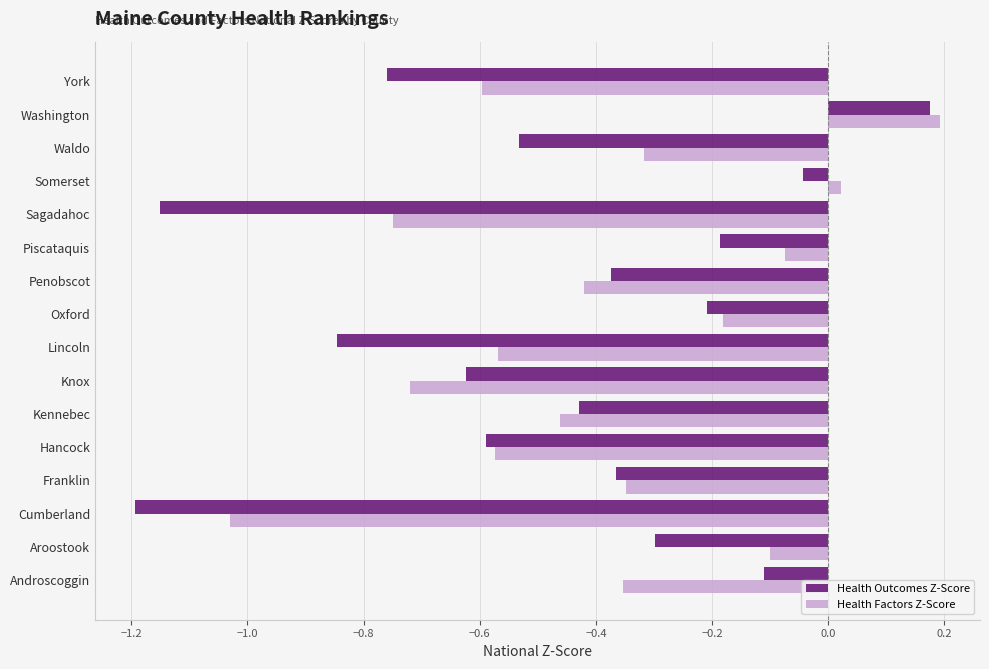

How many data points in Health Factors Z-Score are above 0?

2